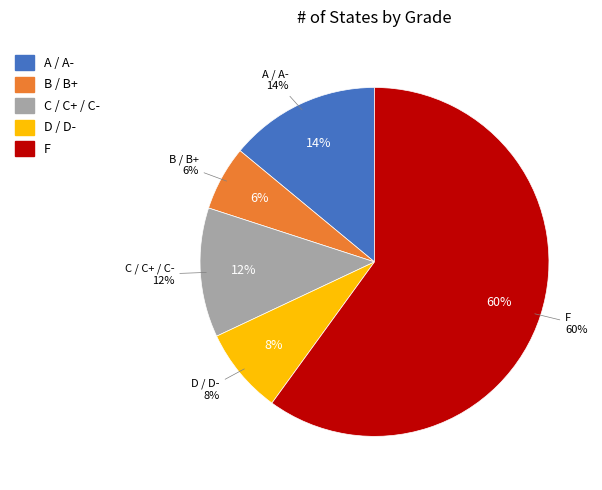

What percentage do F and A / A- together represent?

74.0%